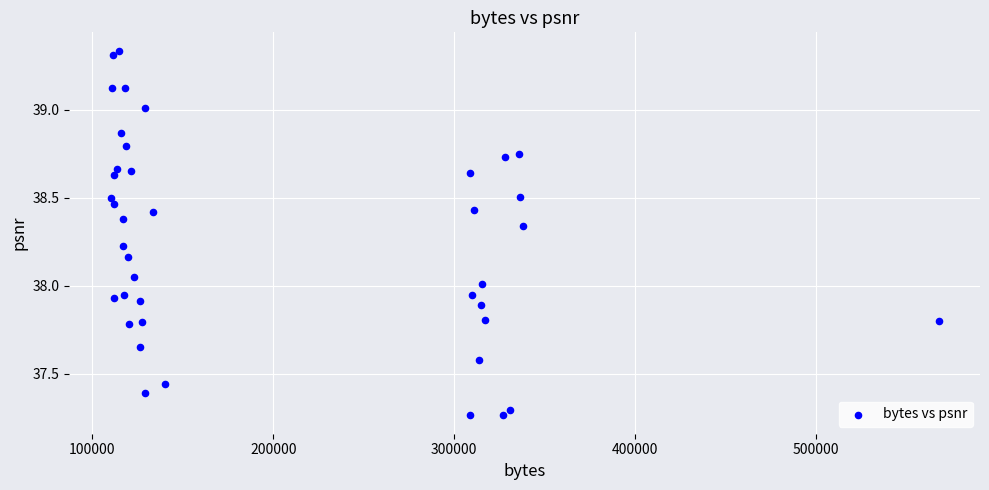

What is the range of X values (max minus min)?

457348.0